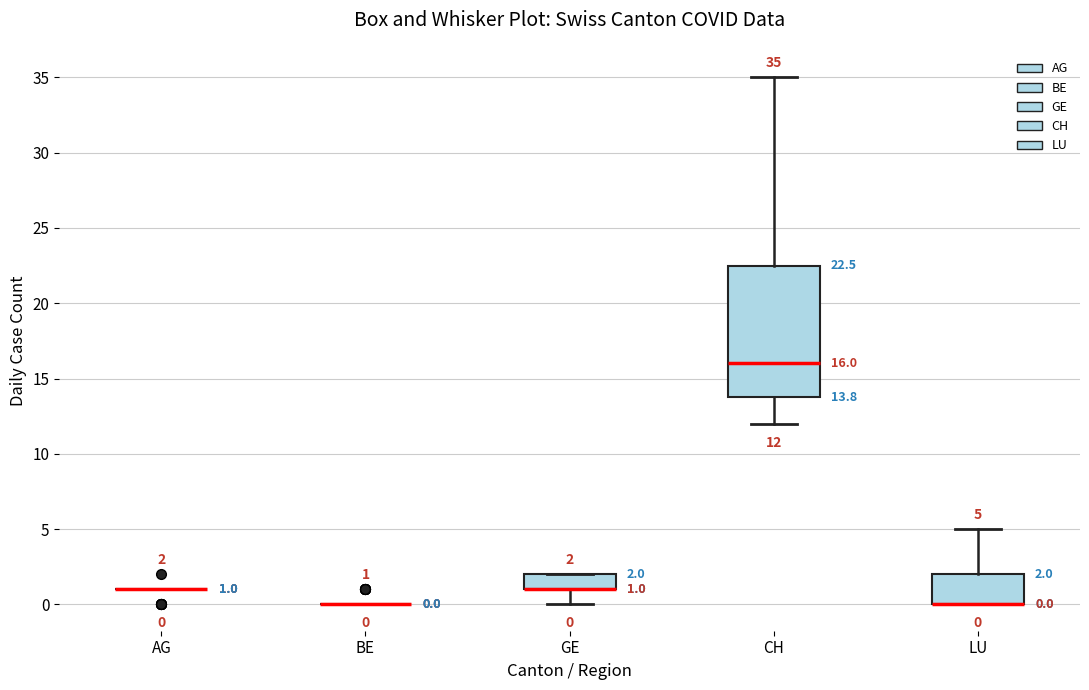

Which box is the tallest, from its lower edge to its upper edge?

CH